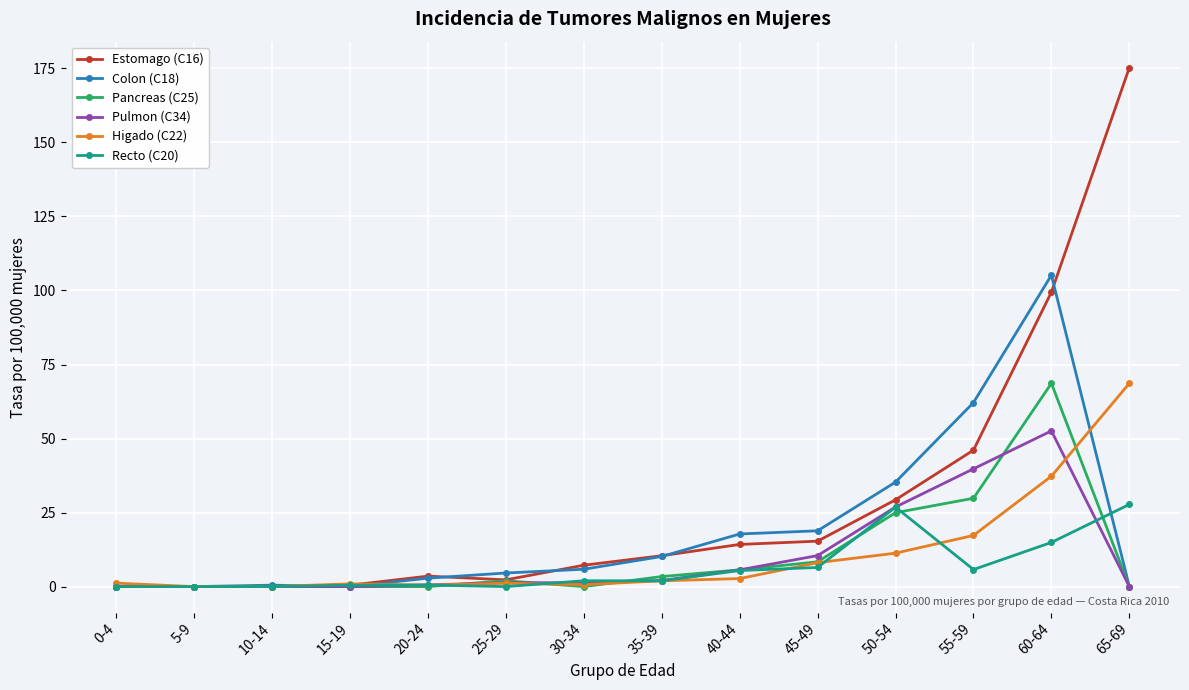

Where does the Estomago (C16) series first go above 10?

35-39